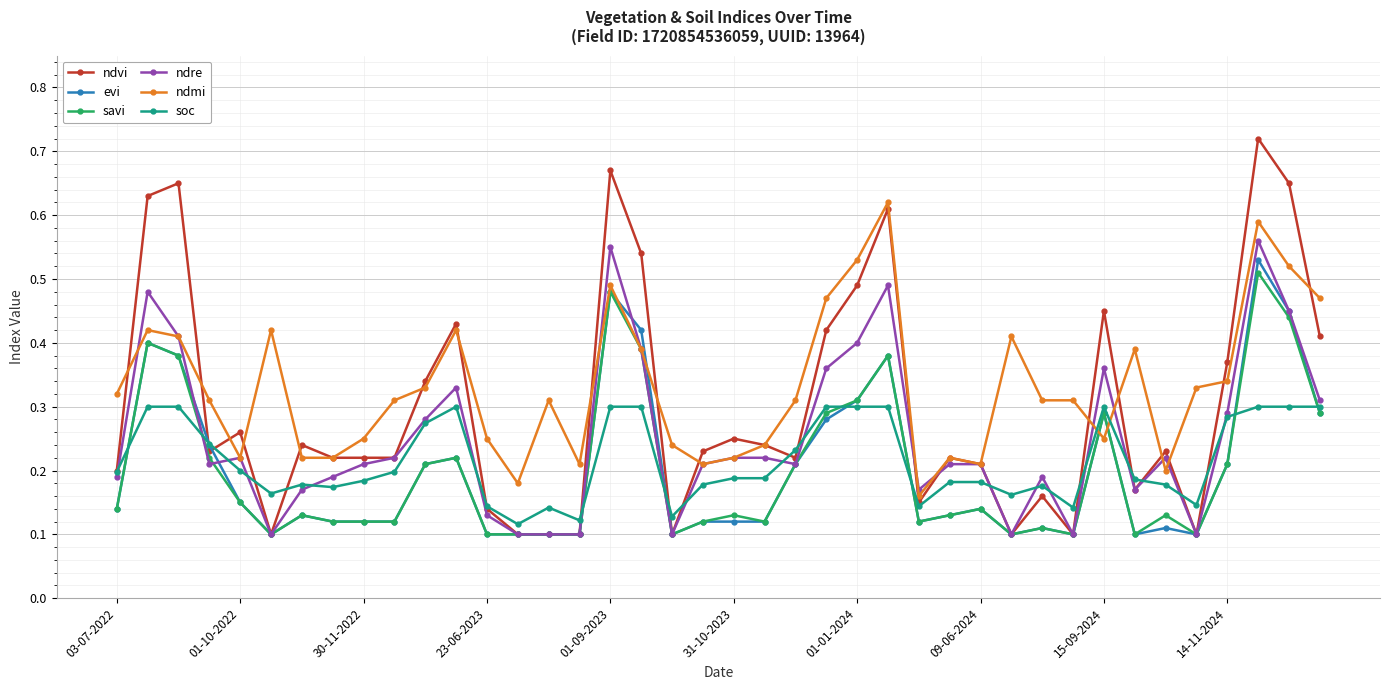

True or false: savi and soc intersect in this chart.

True